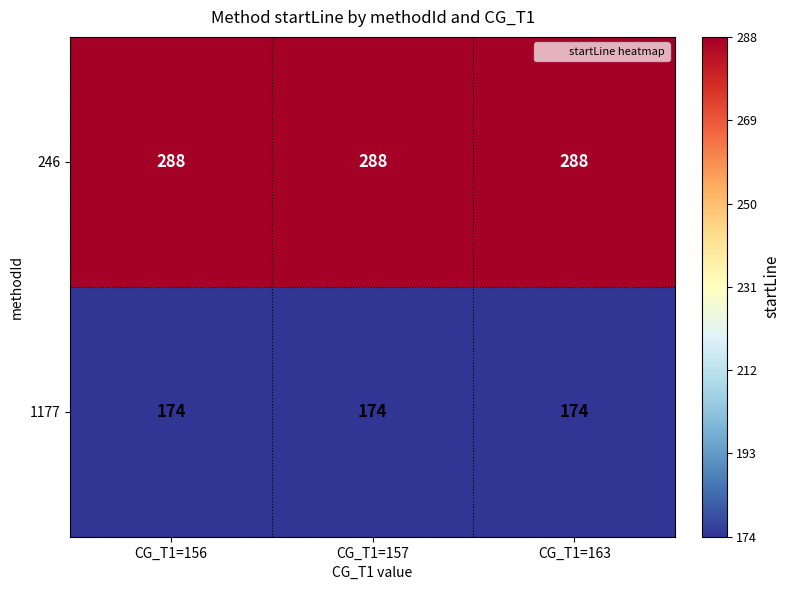

Rank the series by their maximum value, from lowest to highest.

1177, 246